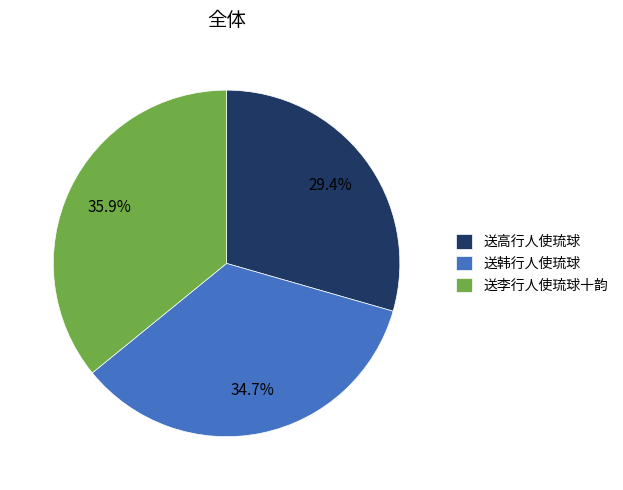

Count the number of slices in the pie.

3